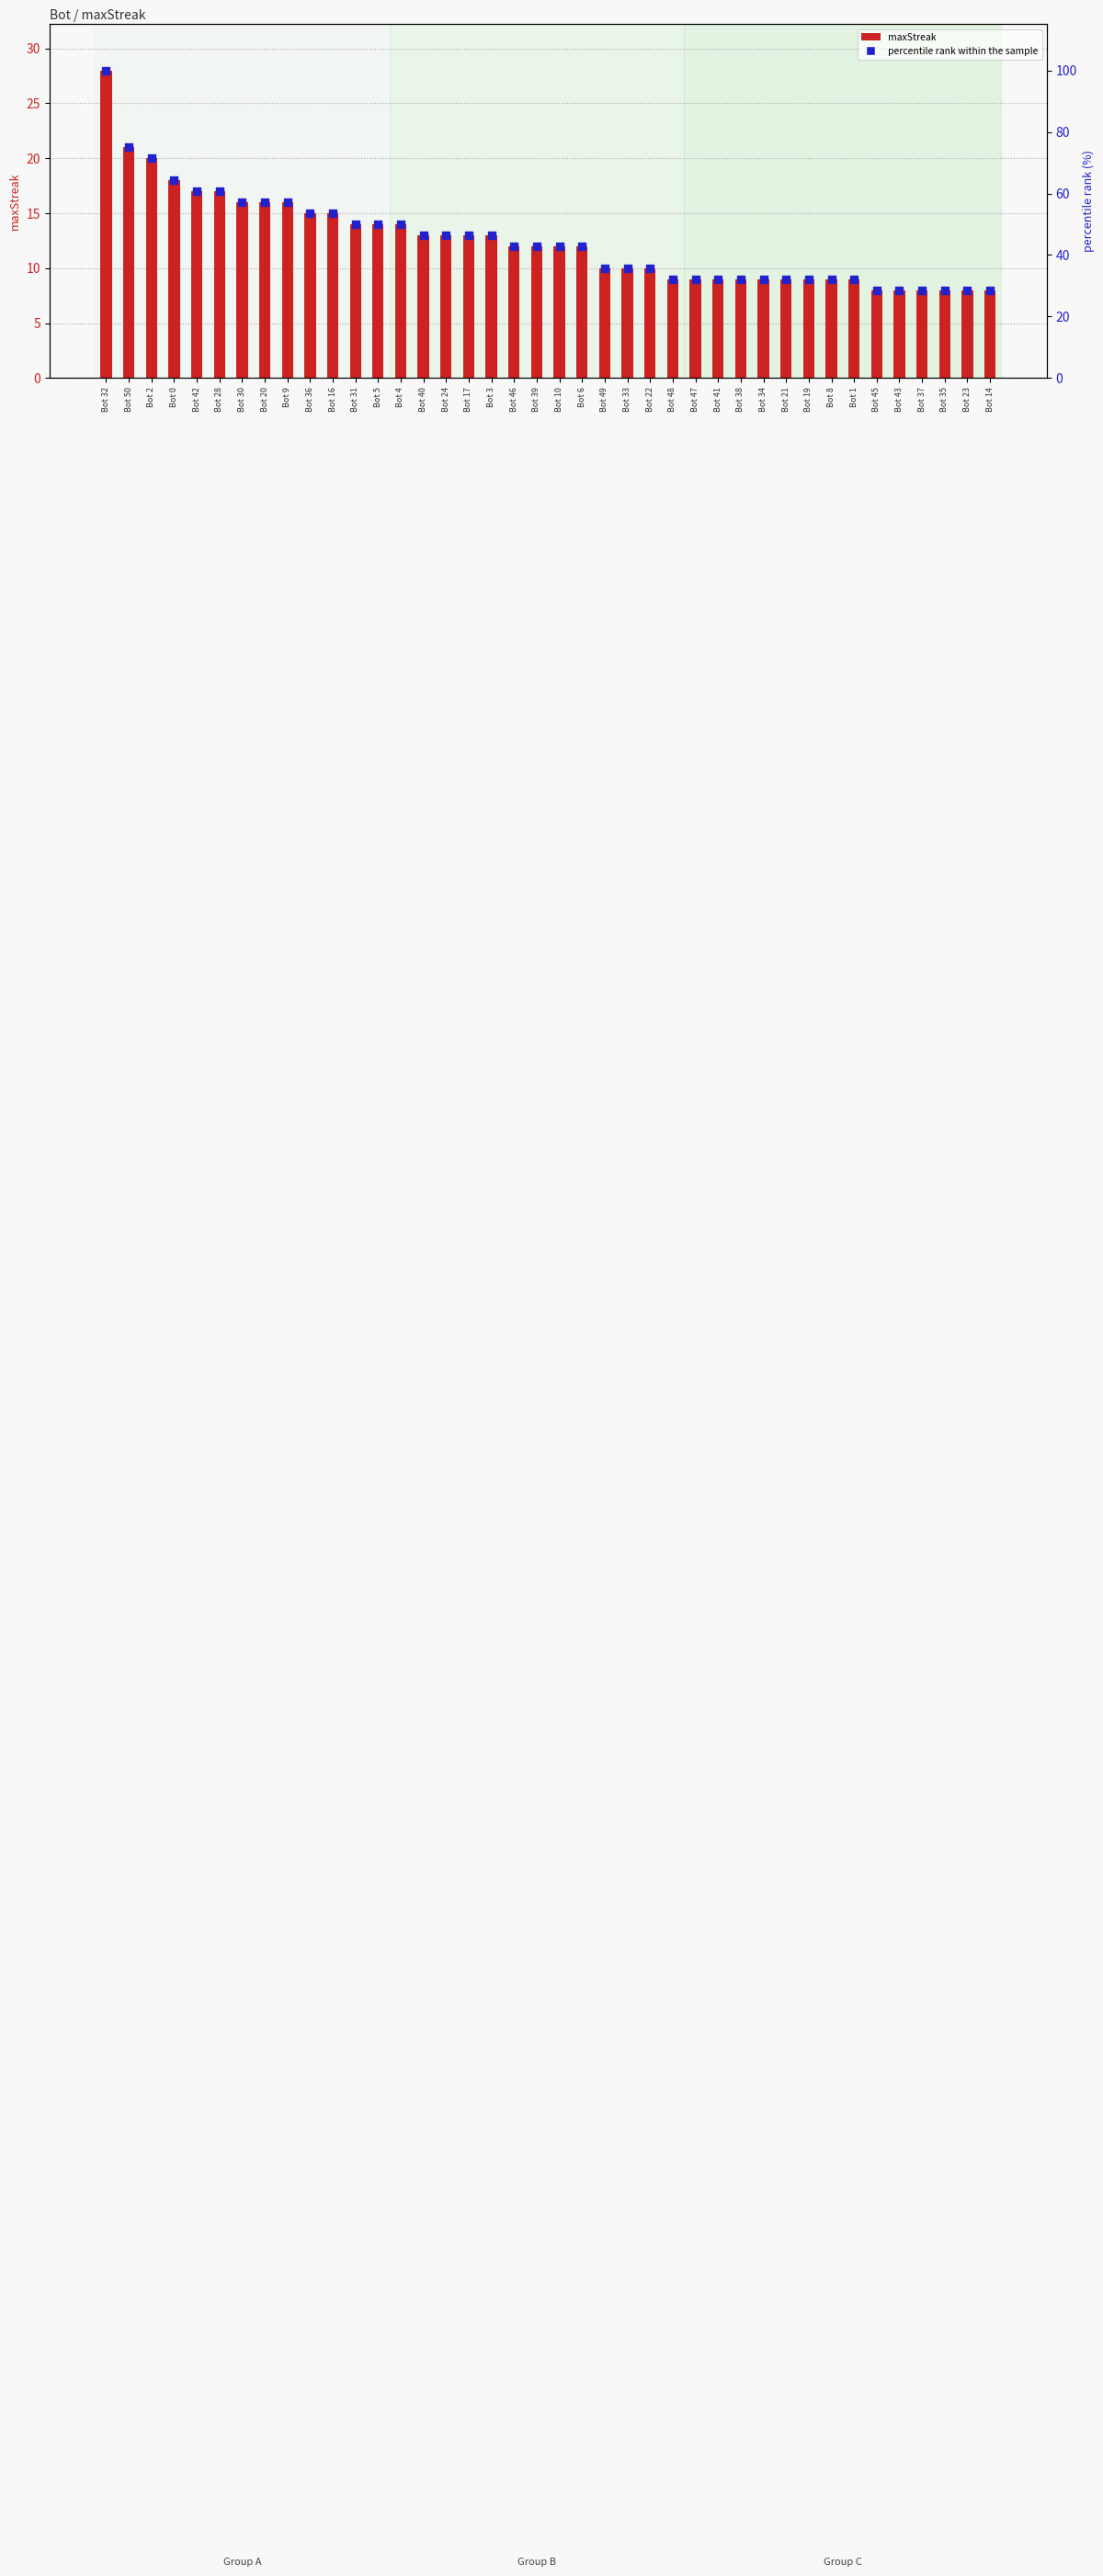

Which series has the largest total across all categories?

percentile rank within the sample